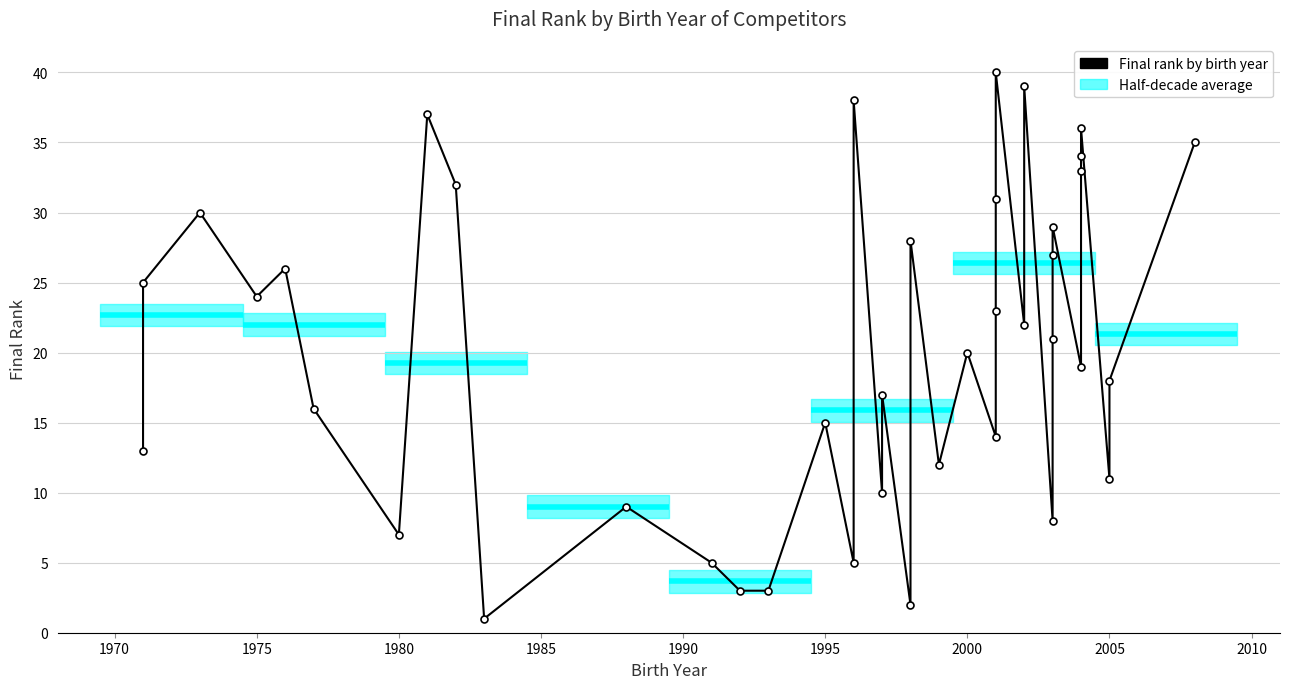

Is it true that the value at 30 is 13?

False